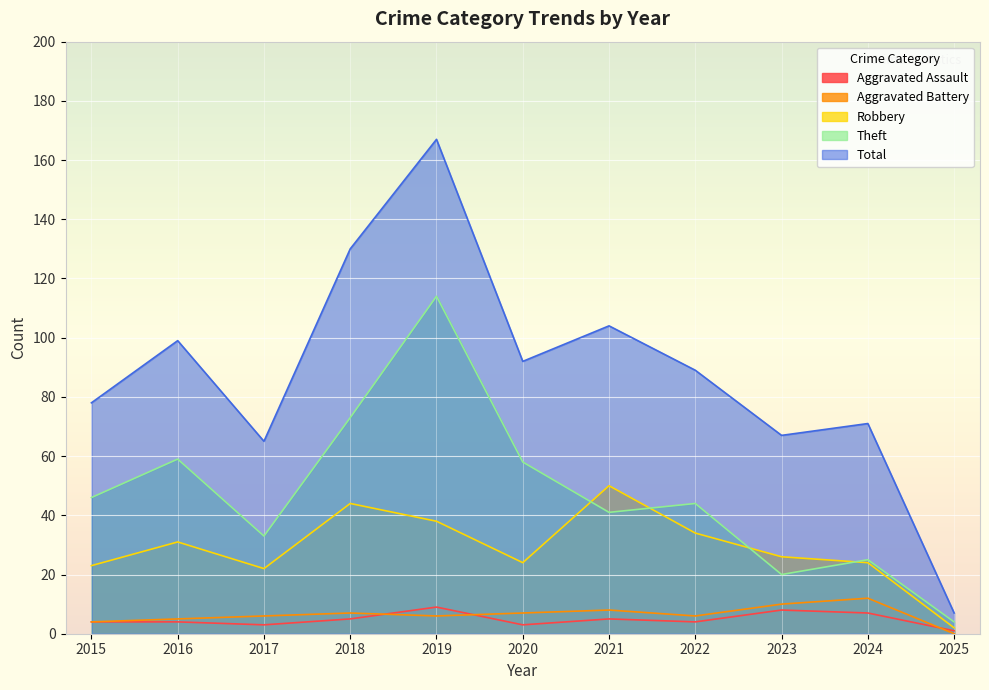

At which label does Aggravated Battery first exceed 6?

2018